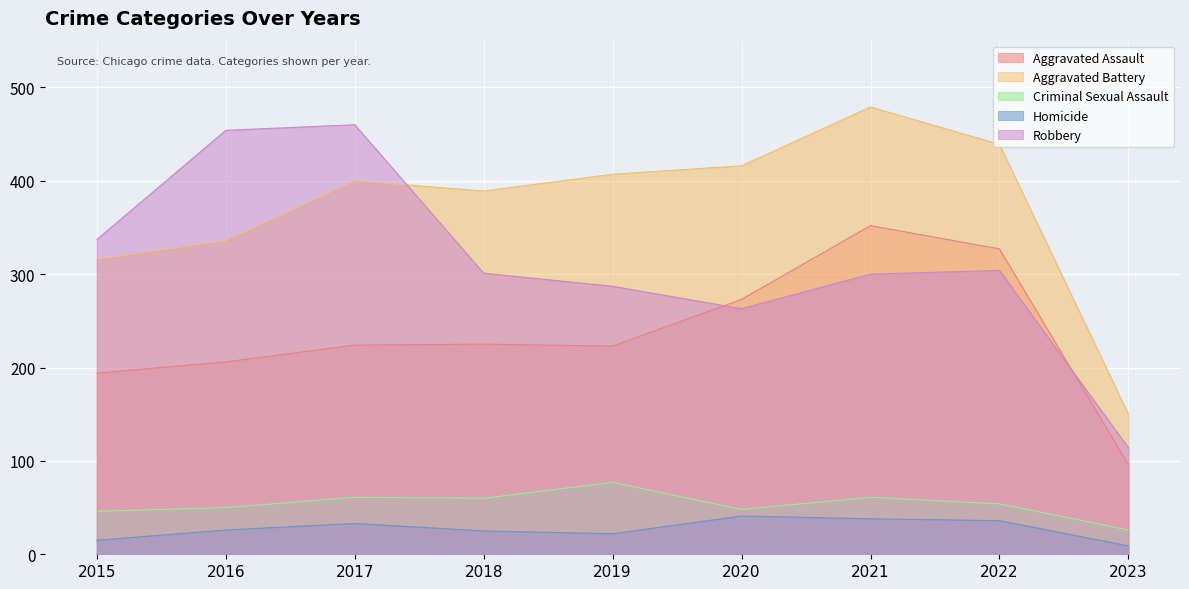

How many interior local valleys does the Homicide series have?

1